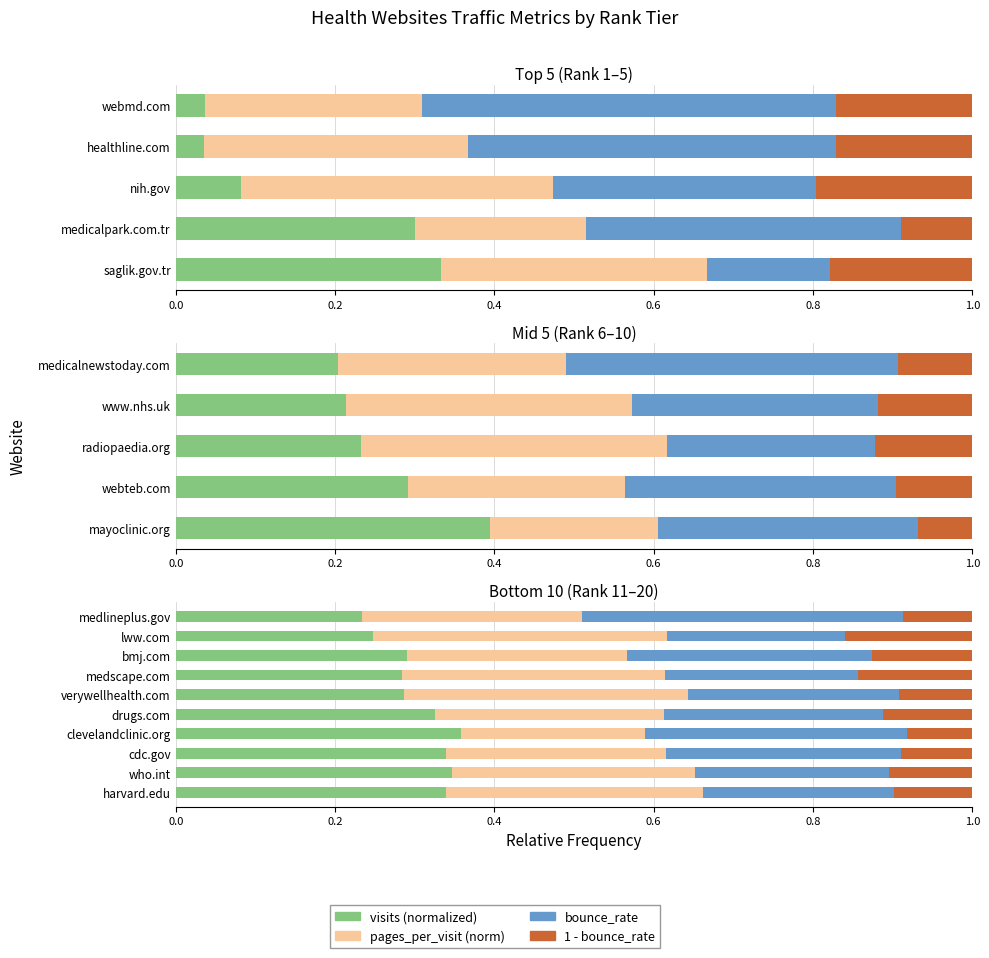

Is it true that visits equals 0.2 at who.int?

False